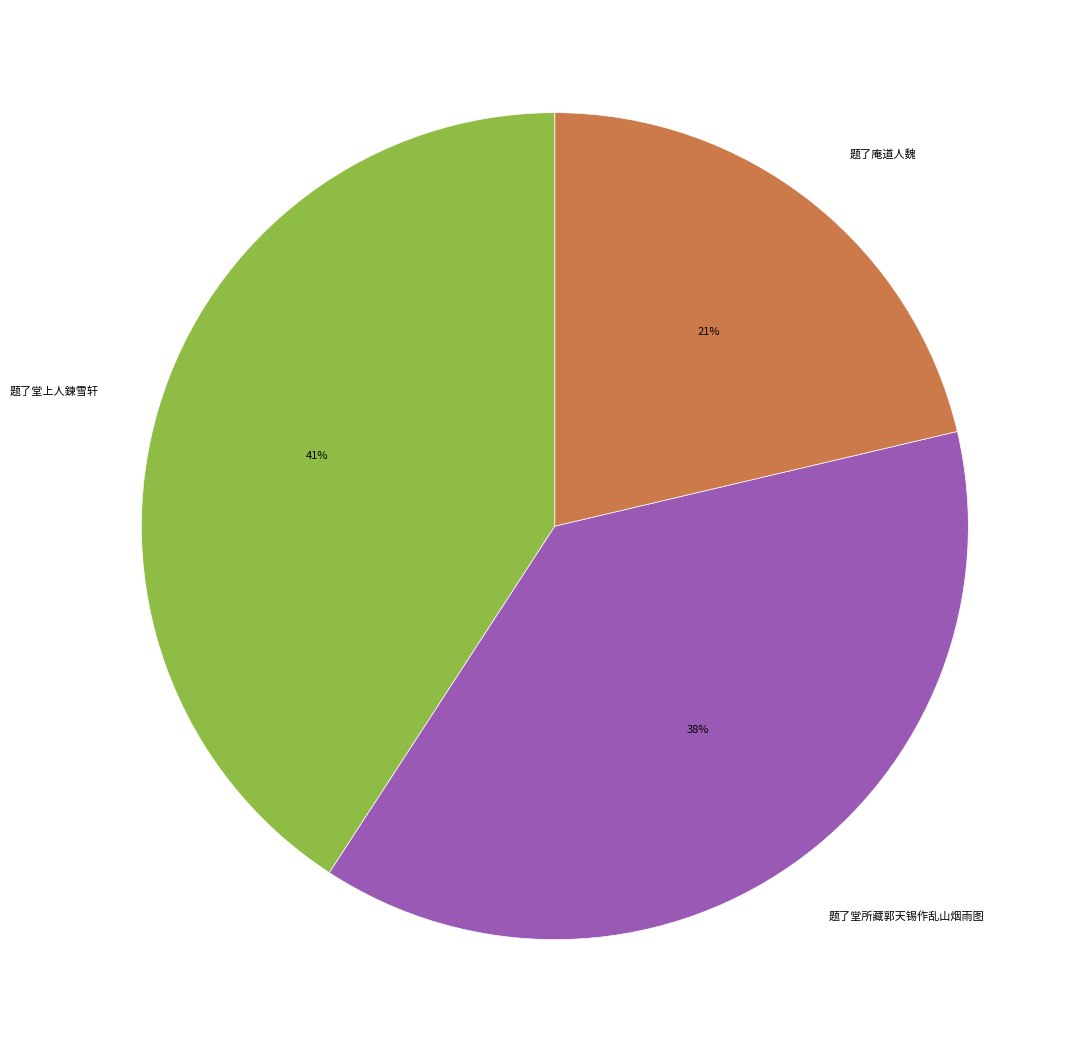

The 题了堂所藏郭天锡作乱山烟雨图 slice represents 38% of the pie. True or false?

True